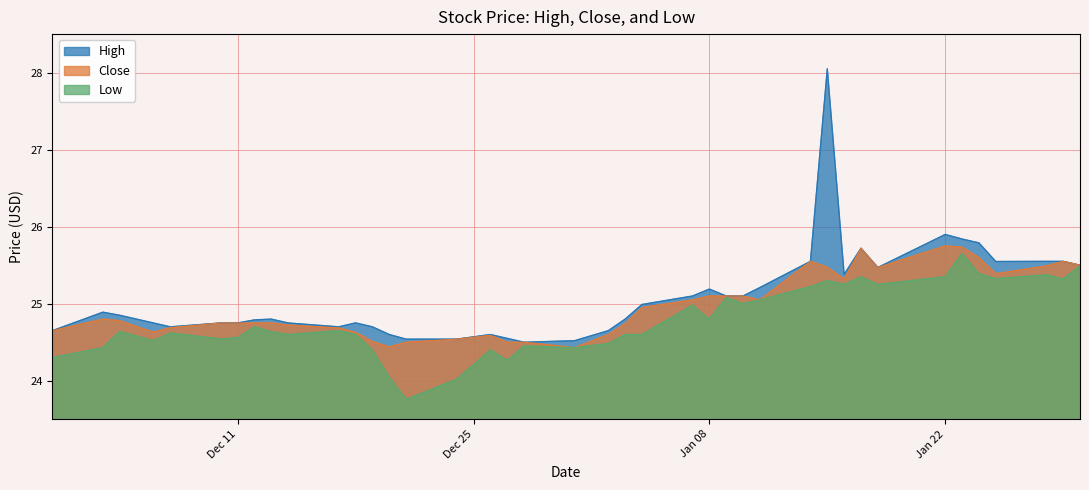

Which series has the largest range (max minus min)?

High